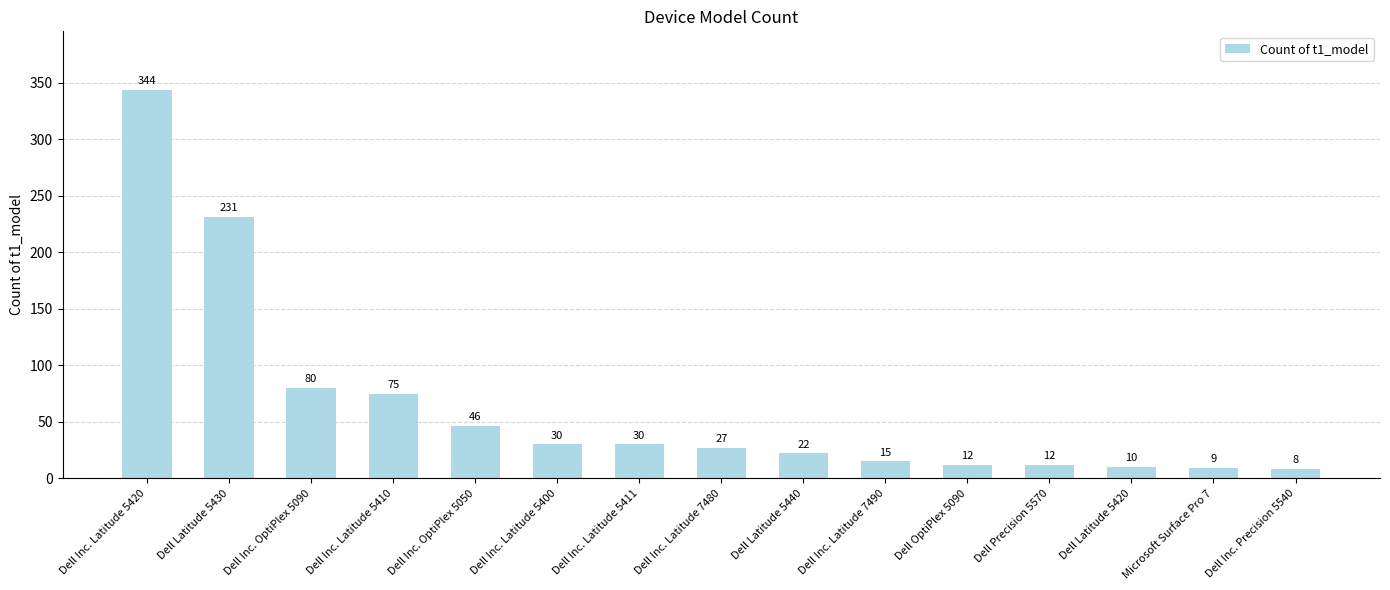

What is the approximate value at Dell Inc. Latitude 5400, to the nearest 10?

30